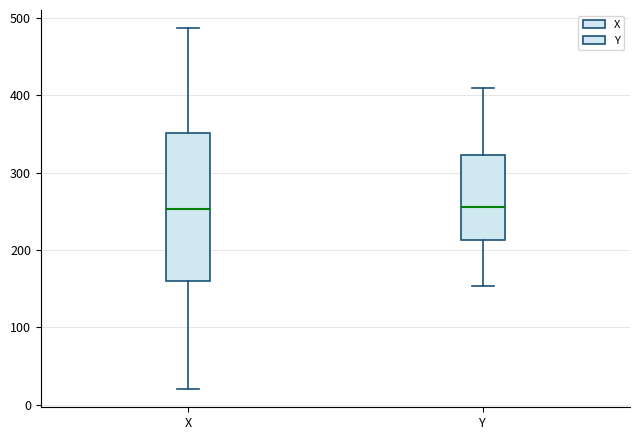

Reading left to right, transcribe this box plot: for each box, give where its median line is, the range the box spans, and where its two whiskers end, as read against the y-axis. The values are not printed on the chart, so give them approximately, as read against the axis.

X: median 250, box 160 to 350, whiskers 20 to 490
Y: median 260, box 210 to 320, whiskers 150 to 410